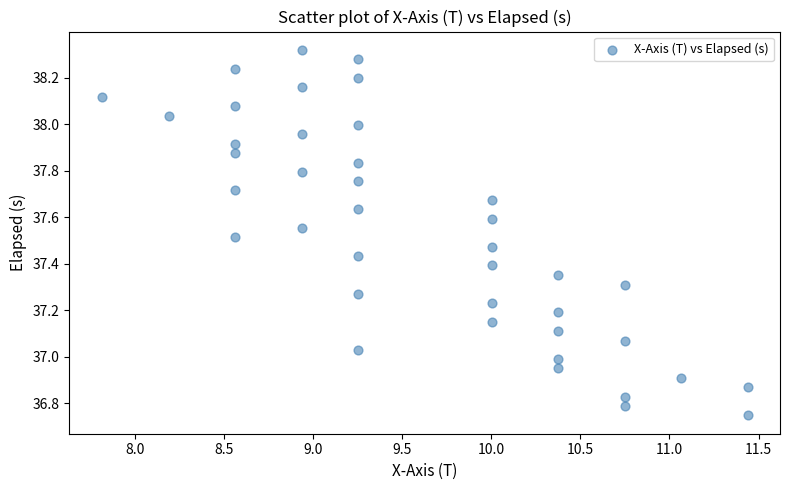

What is the range of X values (max minus min)?

3.6